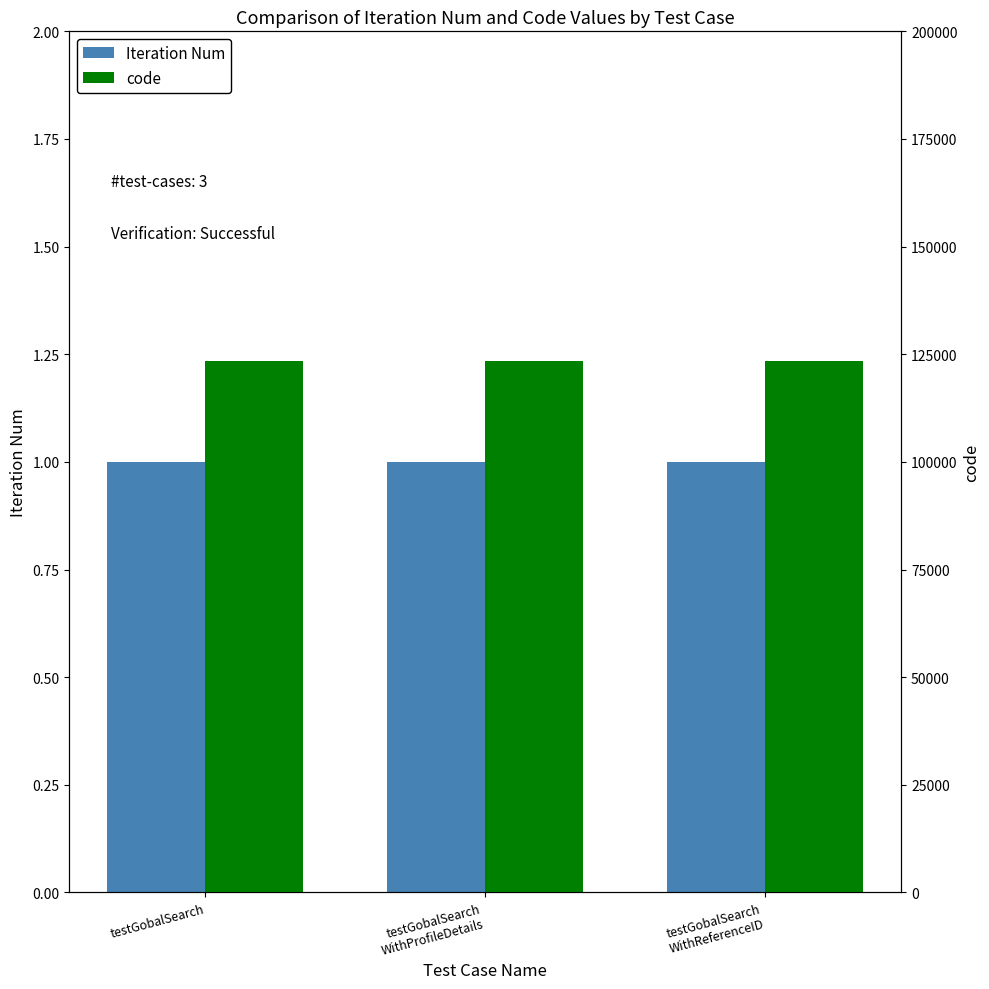

Which series has the largest range (max minus min)?

Iteration Num